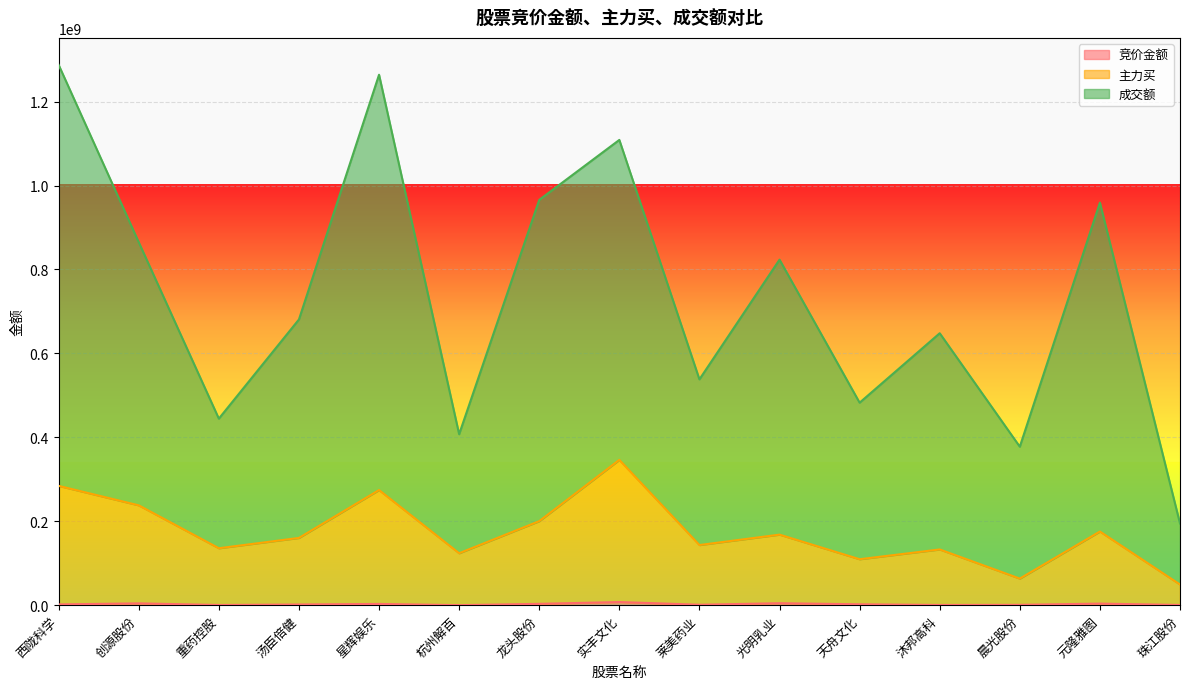

What is the difference between the highest and lowest values at 元隆雅图?

955556207